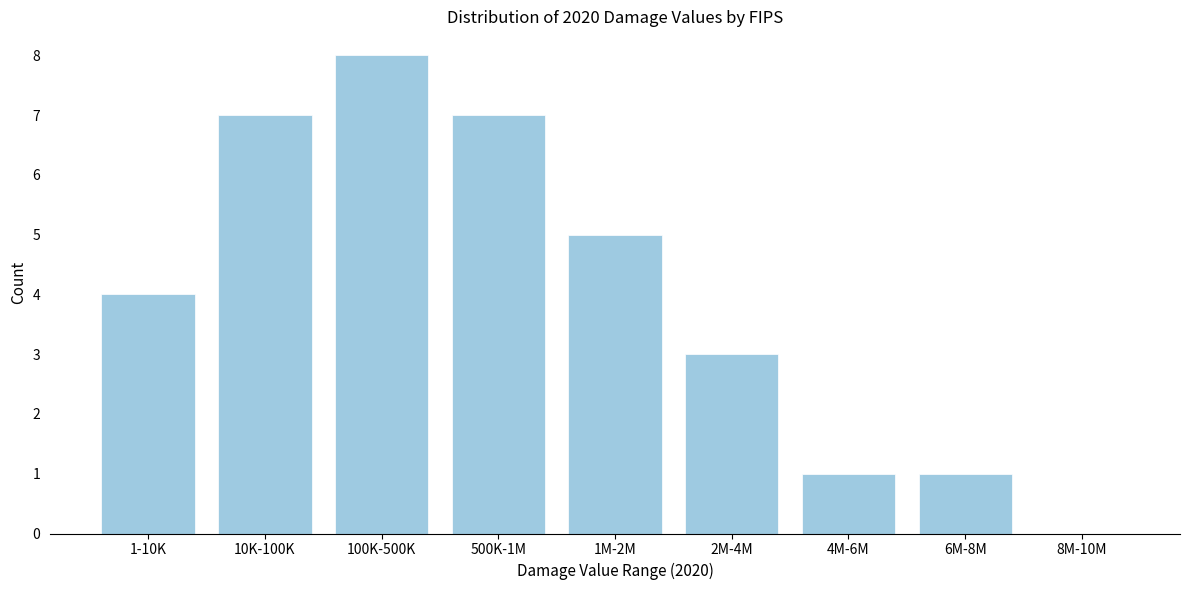

Reading left to right, what are all the values shown in this chart?

1-10K=4	10K-100K=7	100K-500K=8	500K-1M=7	1M-2M=5	2M-4M=3	4M-6M=1	6M-8M=1	8M-10M=0